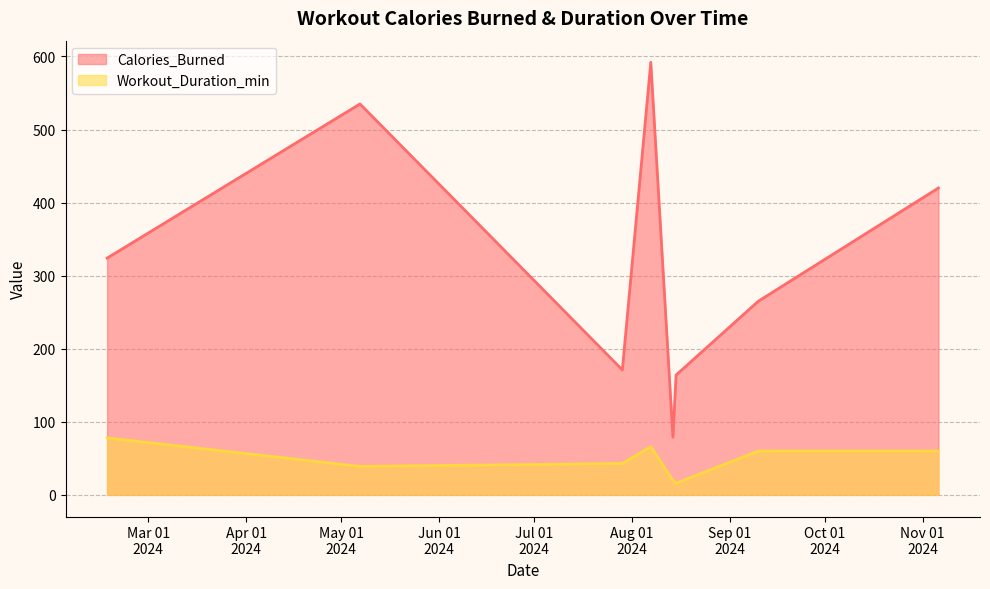

How many values in the Workout_Duration_min series are below 60?

4